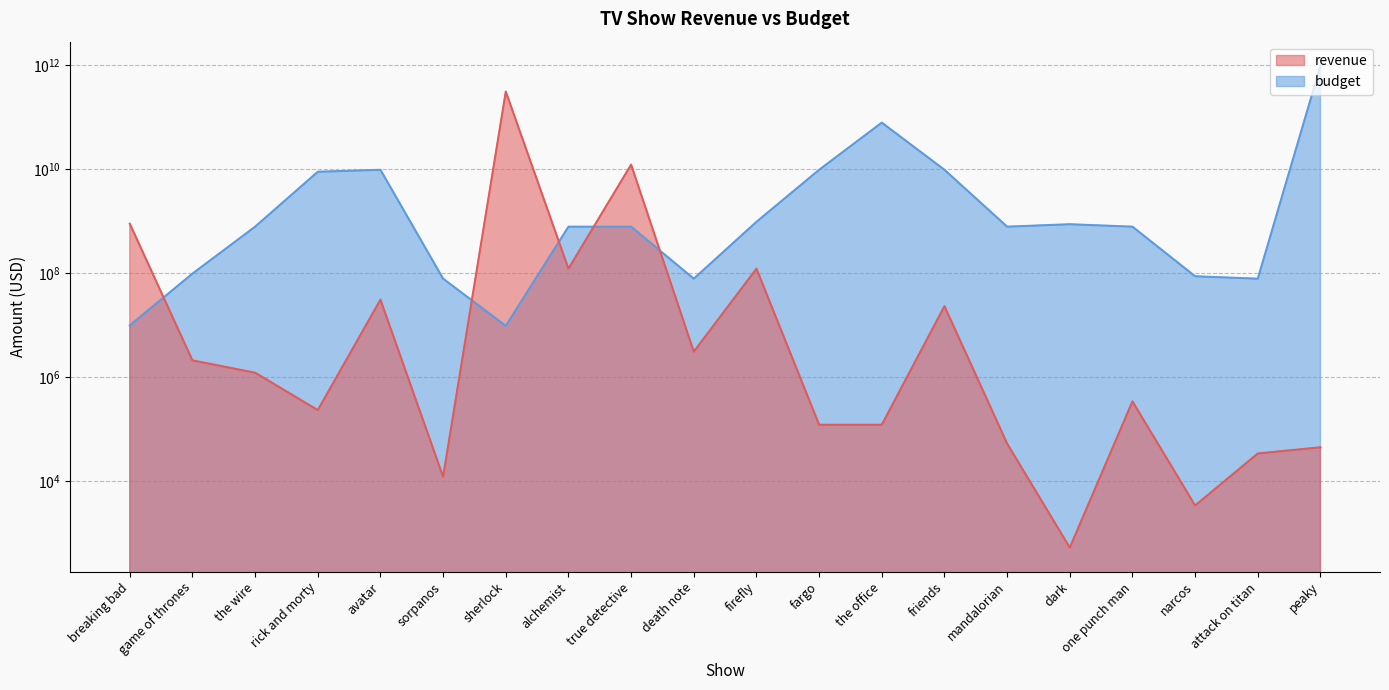

Which series changed the most between rick and morty and dark?

budget